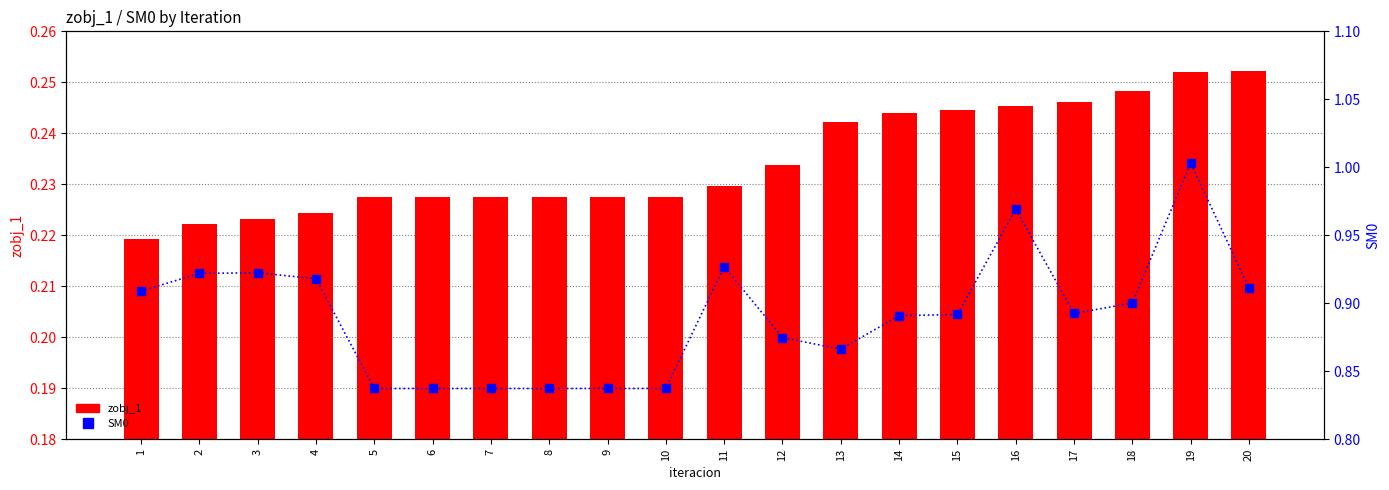

At which category is the sum across all series the highest?

19